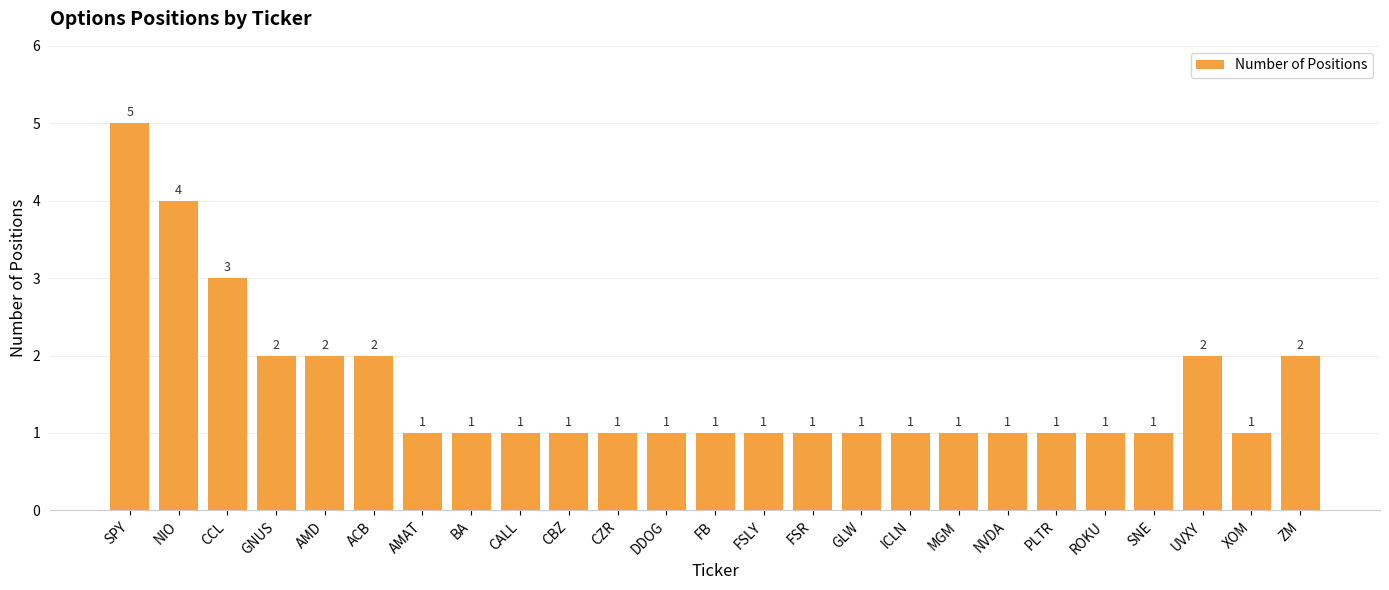

Count the number of categories in the chart.

25